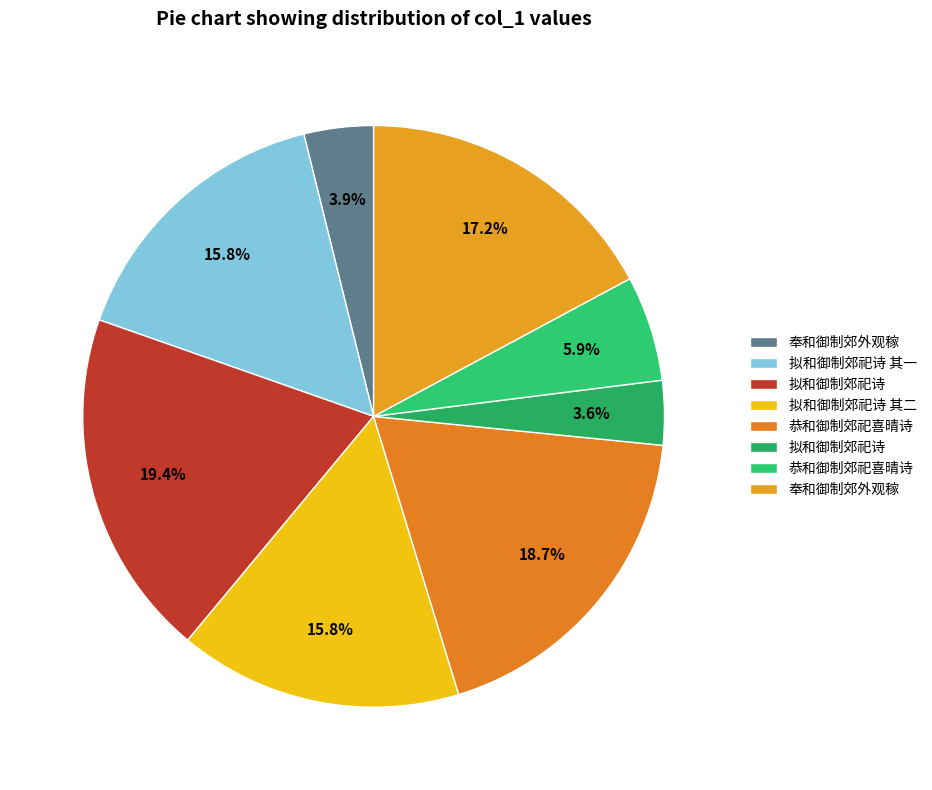

How many segments does this pie chart have?

8